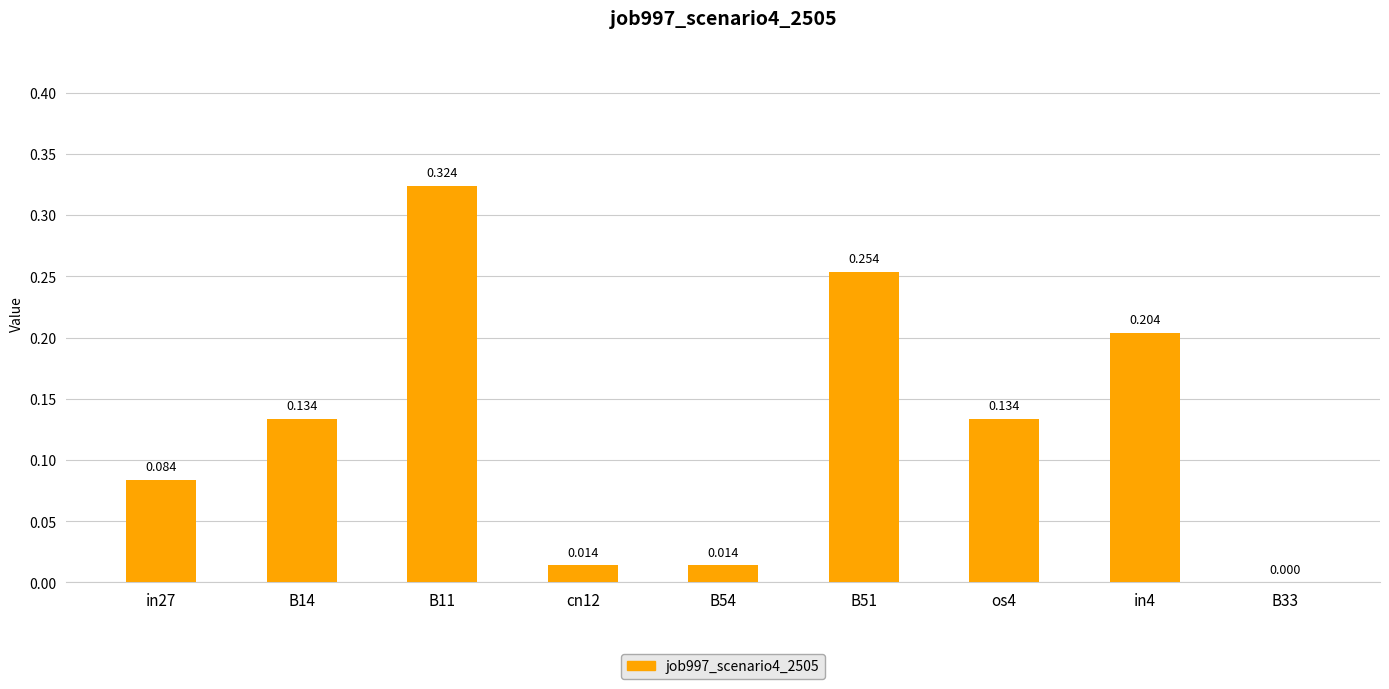

Count the number of categories in the chart.

9